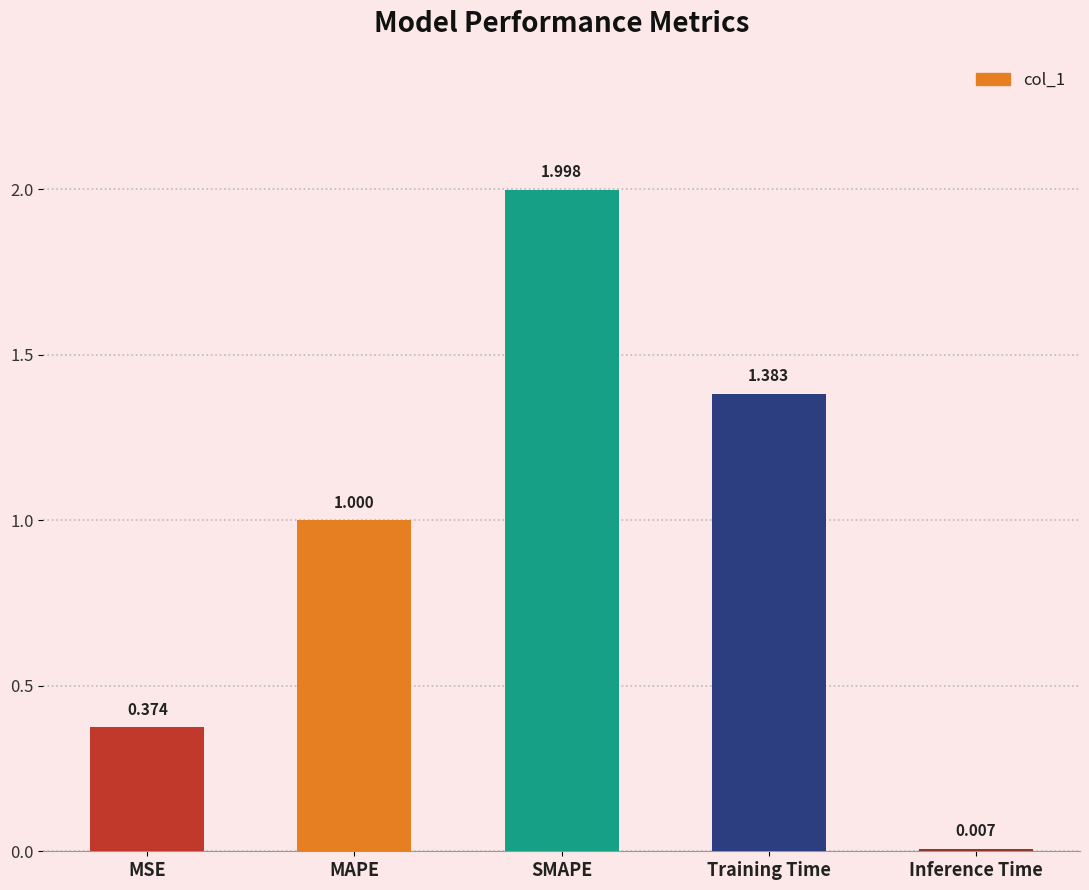

What is the label of the 1st bar from the left?

MSE